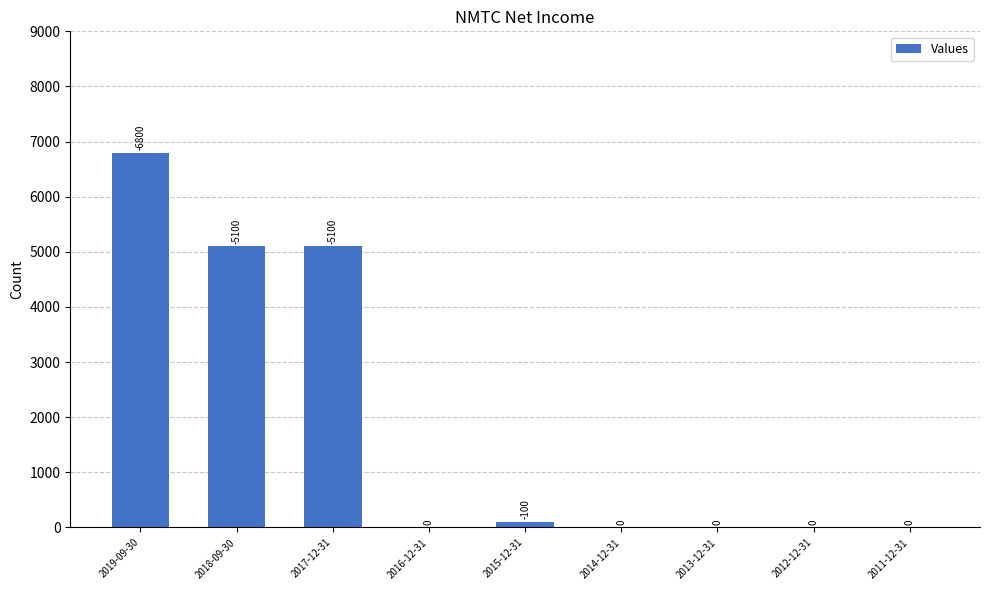

Which label corresponds to the largest value in the chart?

2019-09-30